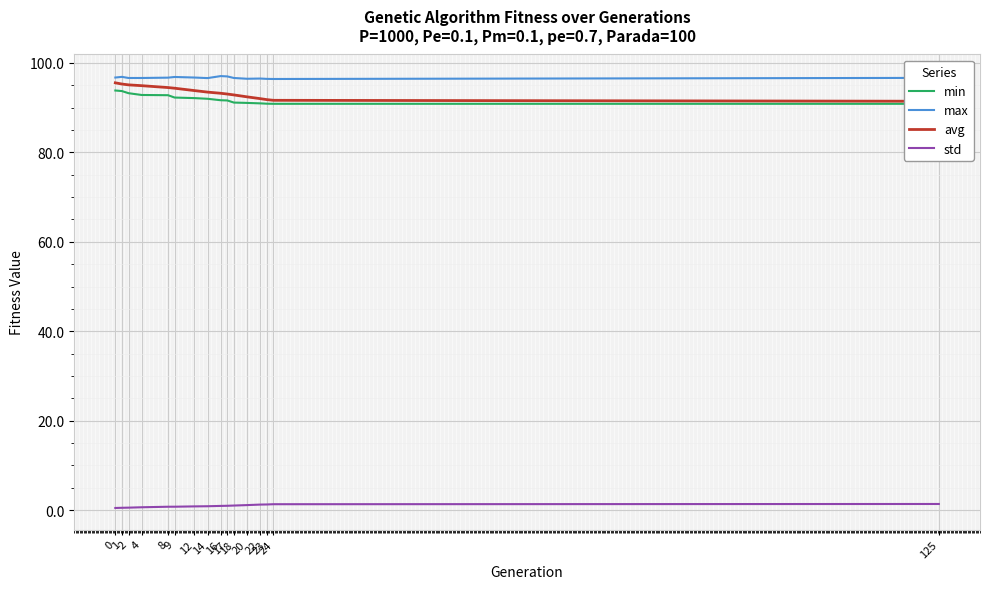

What are all the series names shown in the legend?

min, max, avg, std